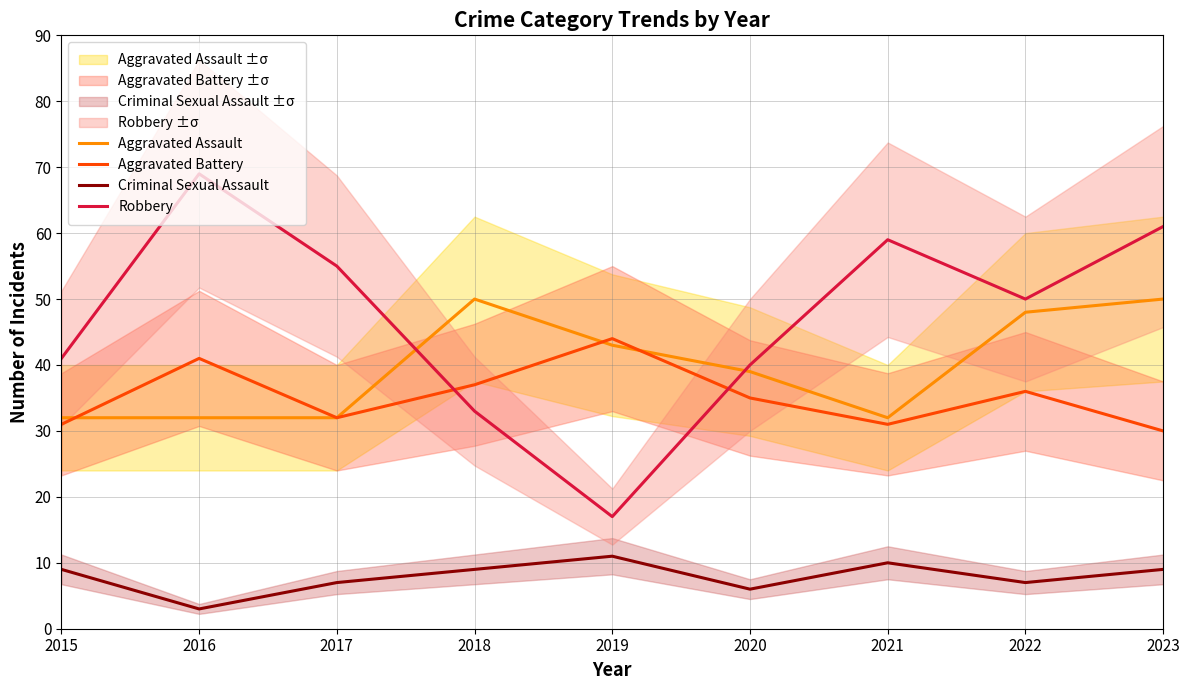

Where does the Aggravated Assault series first go above 39?

2018